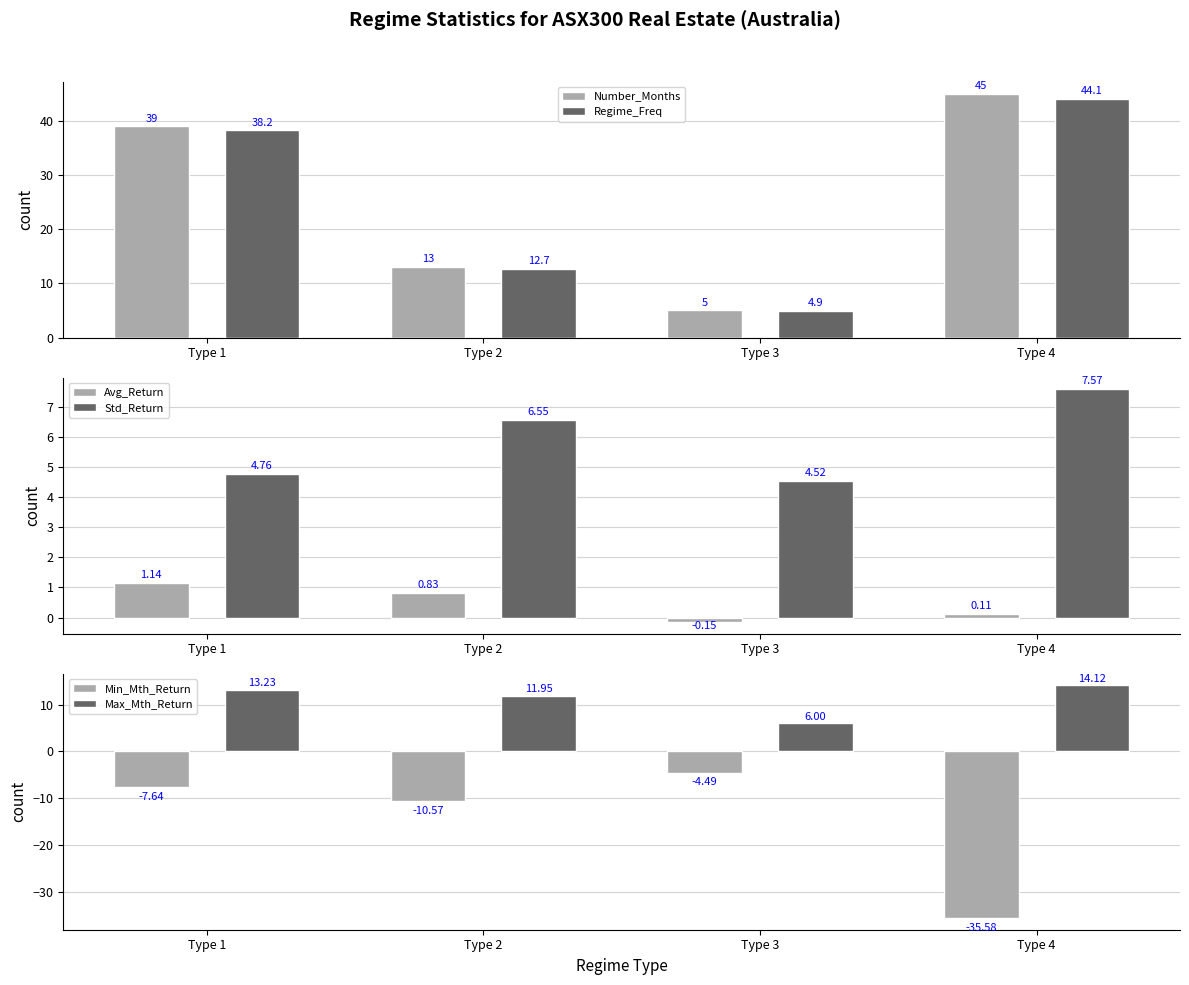

What is the value of the Number_Months bar at the 2nd from the left?

13.0